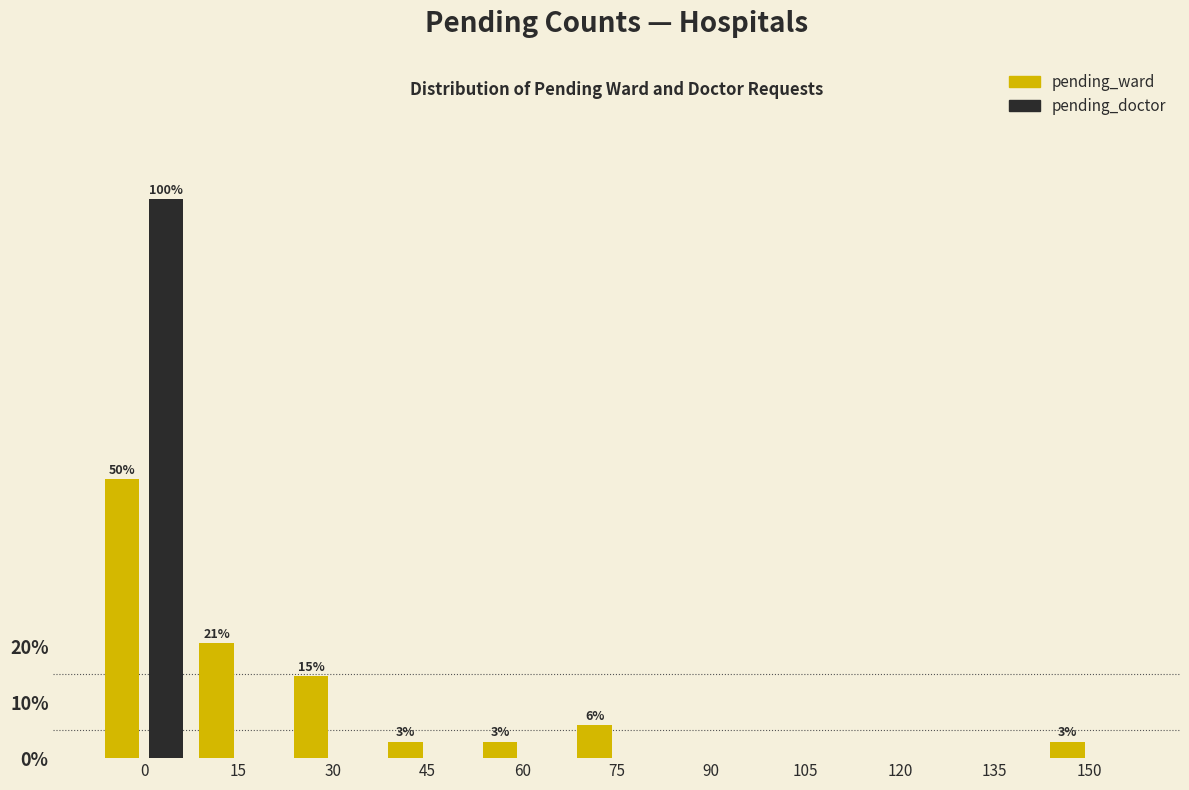

Reading left to right, what are all the values shown in this chart?

pending_ward: 0=50.0	15=20.6	30=14.7	45=2.9	60=2.9	75=5.9	90=0.0	105=0.0	120=0.0	135=0.0	150=2.9
pending_doctor: 0=100.0	15=0.0	30=0.0	45=0.0	60=0.0	75=0.0	90=0.0	105=0.0	120=0.0	135=0.0	150=0.0